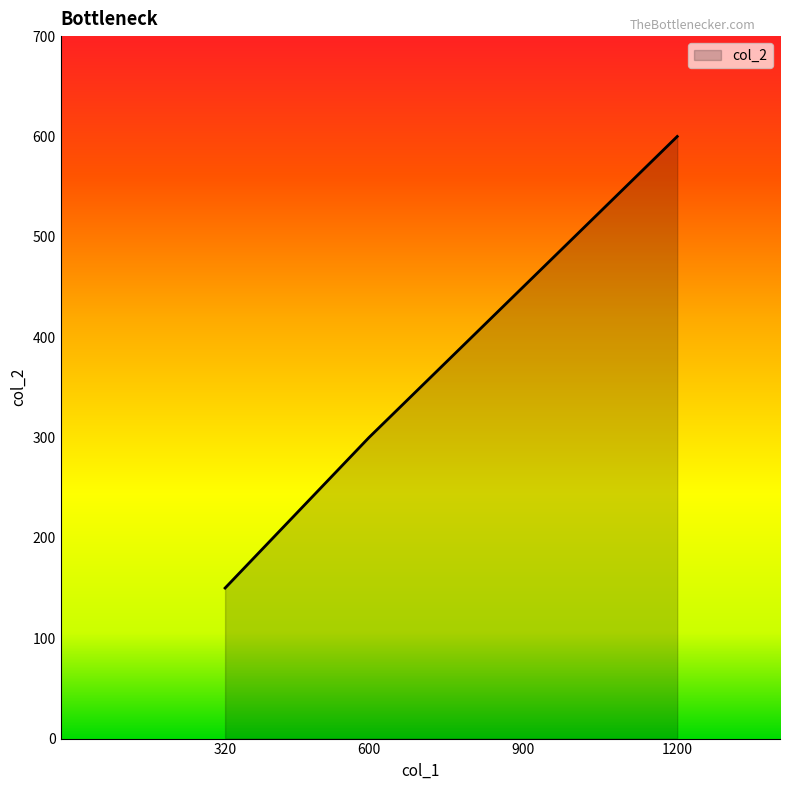

What is the approximate value at 900?

450